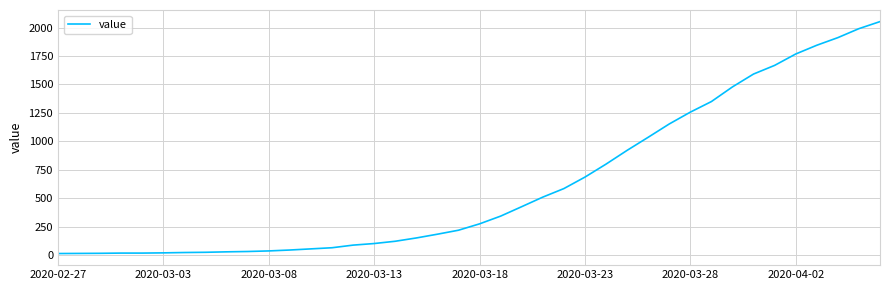

How many lines are shown in the chart?

1